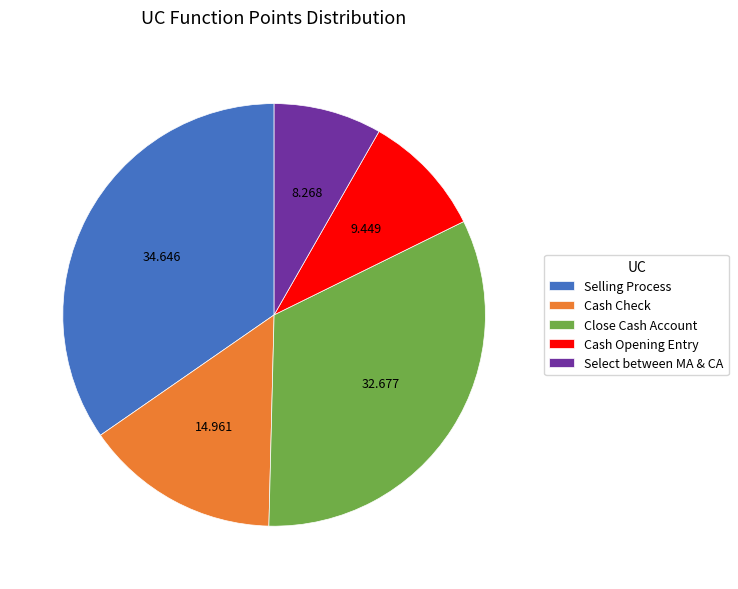

The Close Cash Account slice represents 33% of the pie. True or false?

True